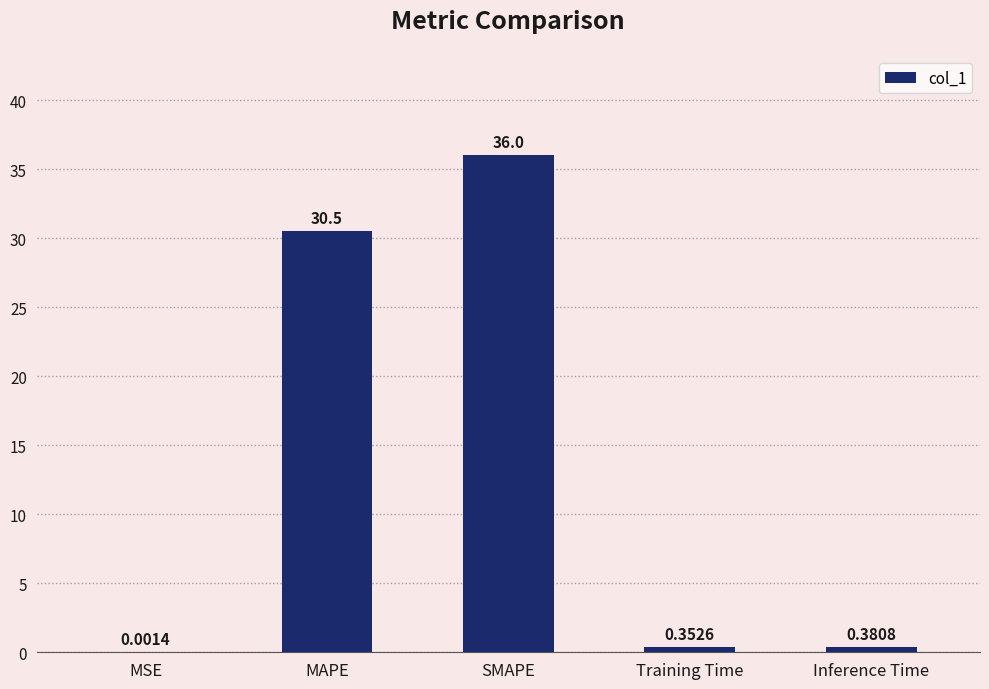

Which label corresponds to the largest value in the chart?

SMAPE